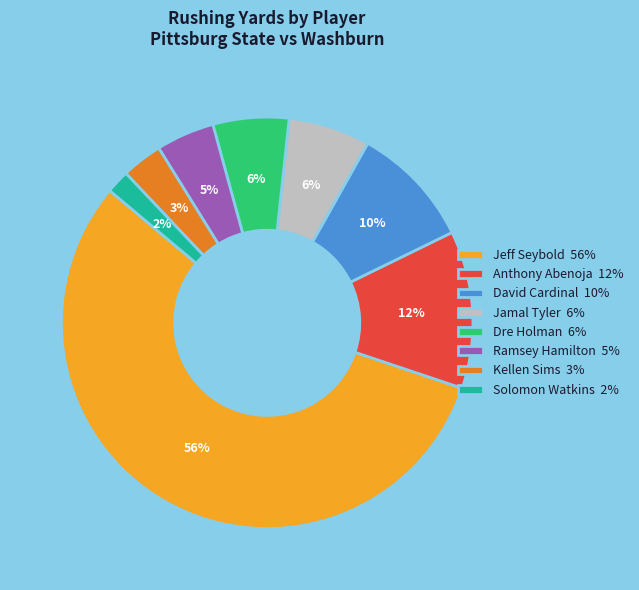

The David Cardinal 10% slice represents 3% of the pie. True or false?

False